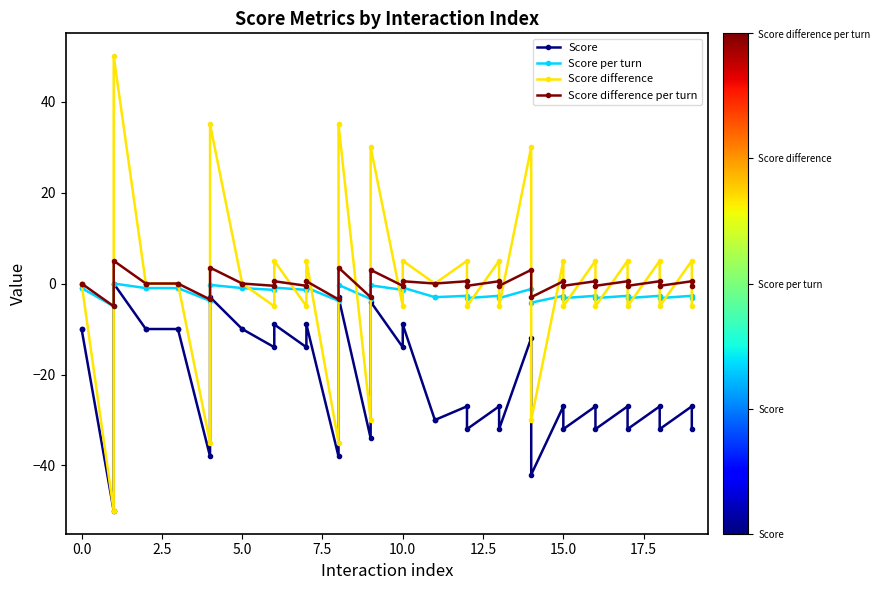

Rank the series by their maximum value, from lowest to highest.

Score, Score per turn, Score difference per turn, Score difference